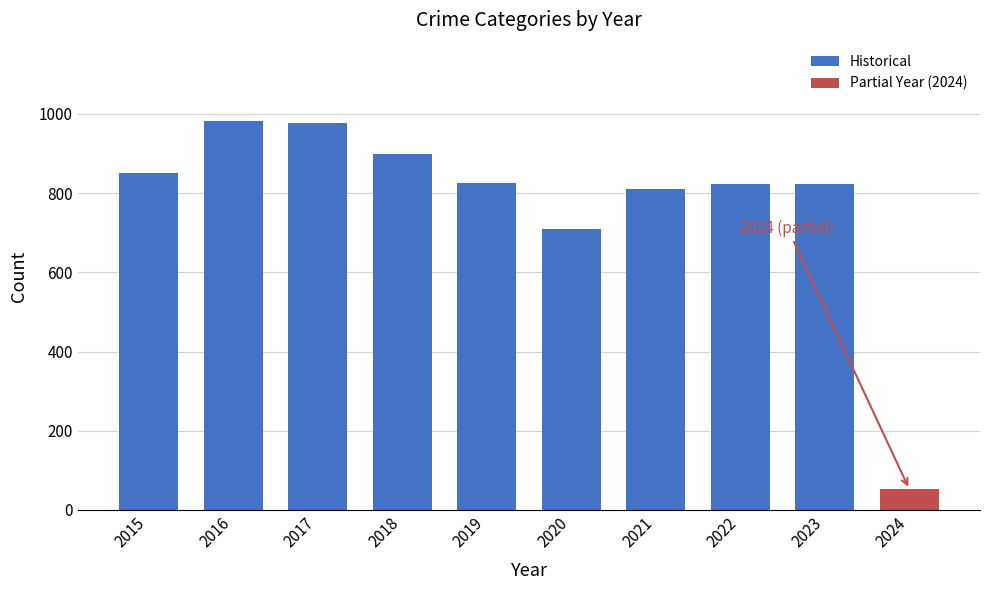

At which label is the value closest to 517?

2020